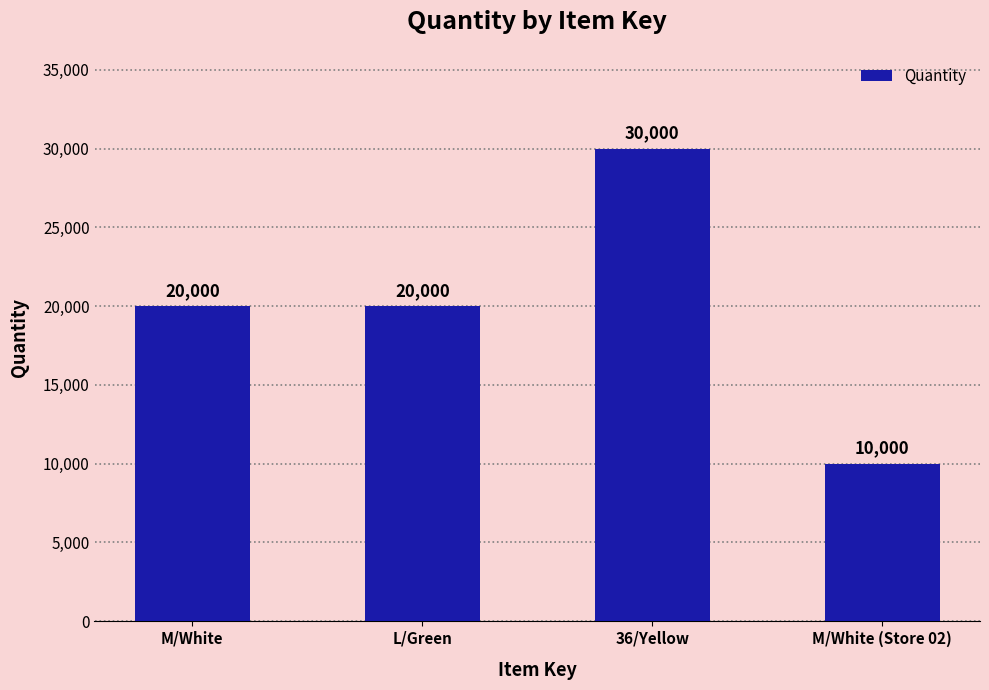

What is the approximate value at L/Green?

20000